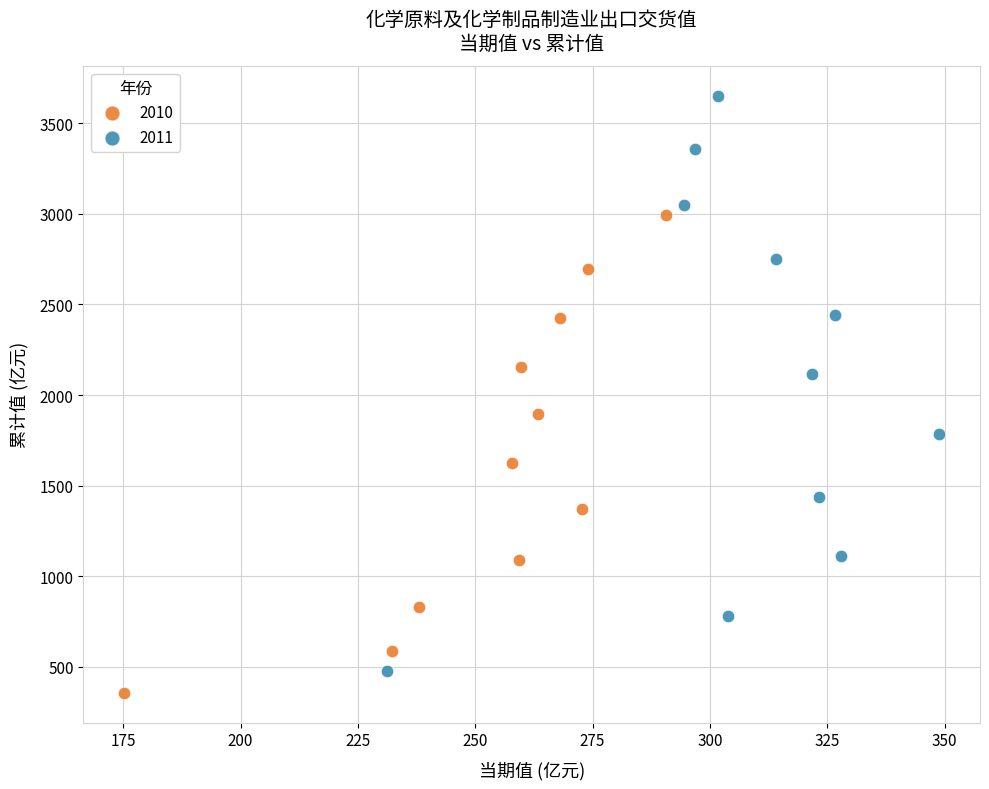

Which series contains the highest Y value?

2011